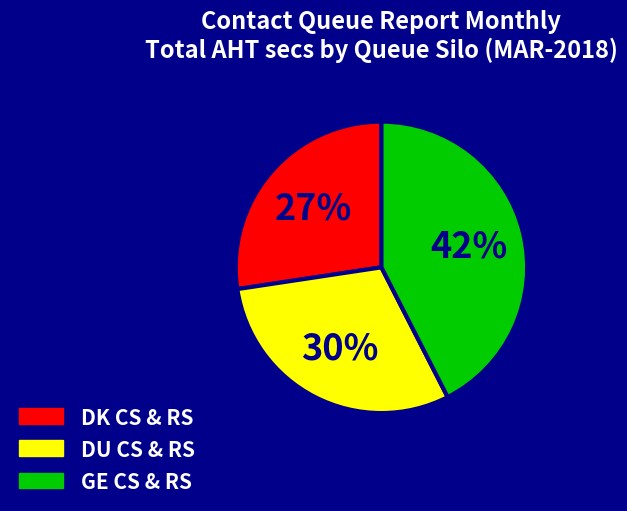

True or false: GE CS & RS accounts for 42% of the total.

True